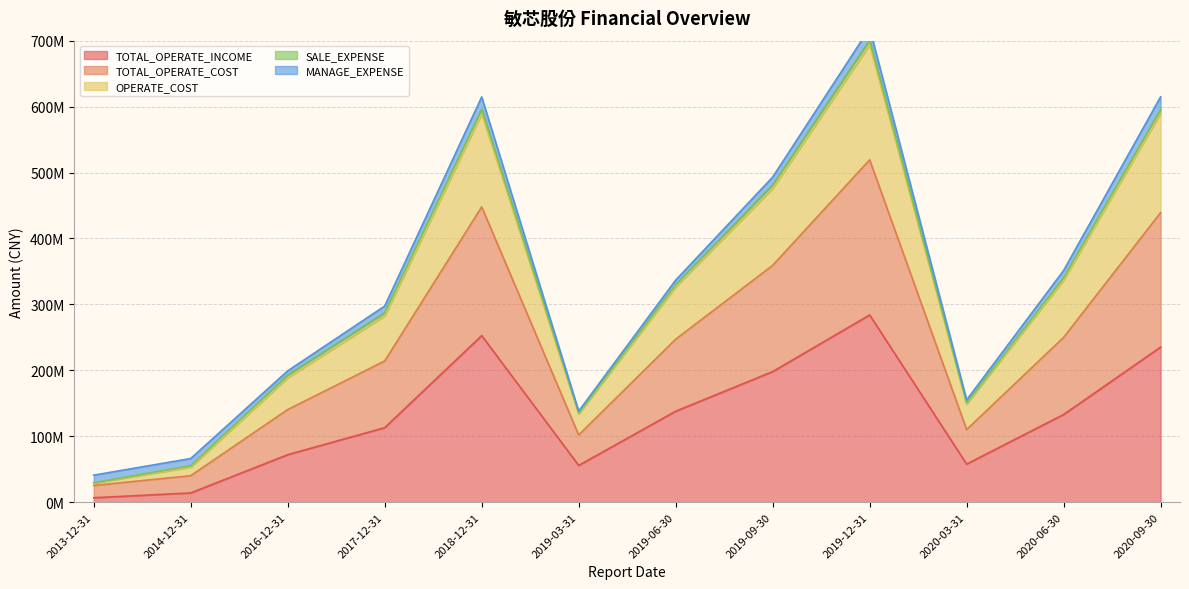

True or false: OPERATE_COST has a value of 53240993.6 at 2014-12-31.

True